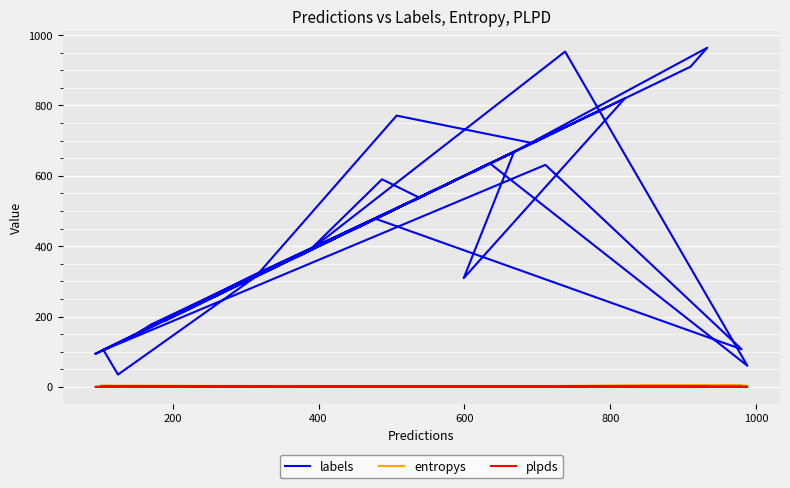

In plpds, how many points are lower than both neighbors (excluding endpoints)?

13